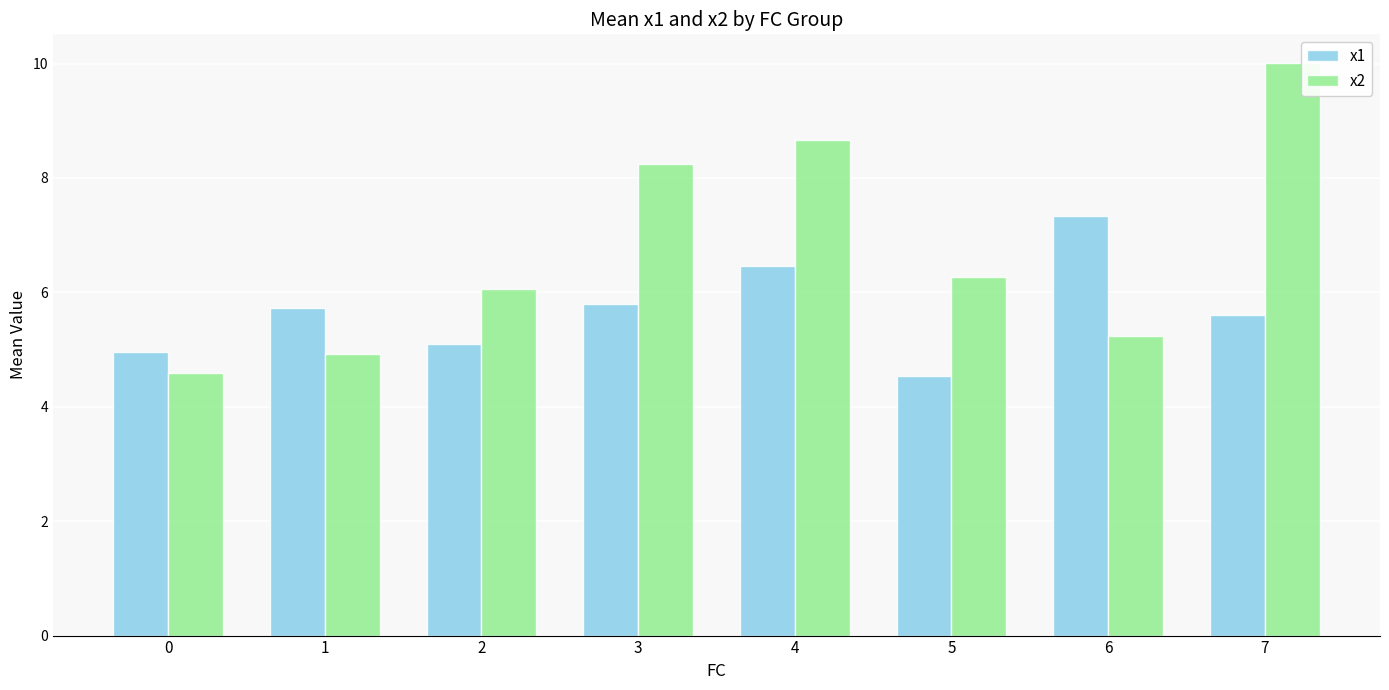

Is the value of x1 at 1 greater than the value of x2 at 7?

No